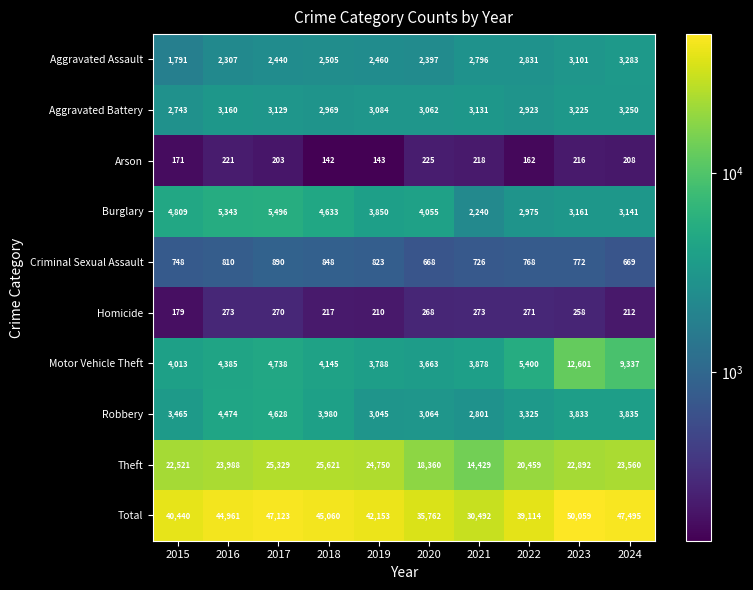

At which label is Aggravated Battery closest to 2996?

2018